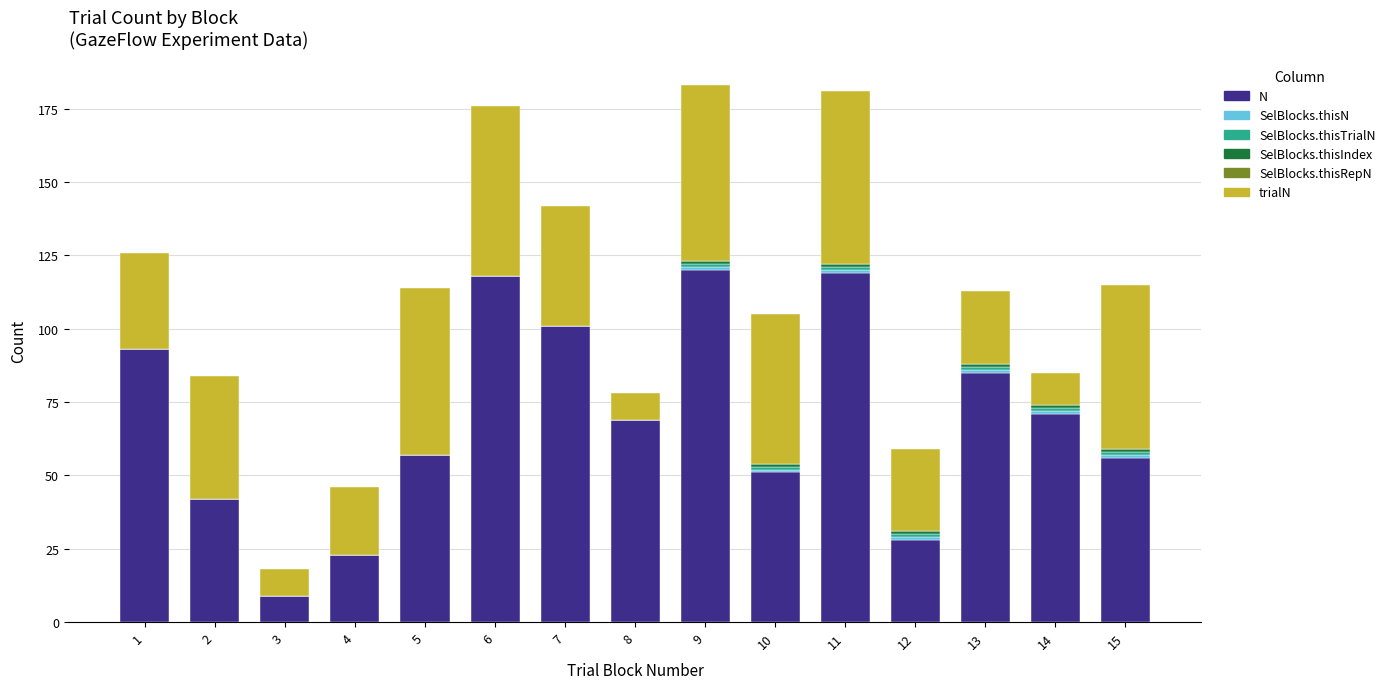

At which label is N closest to 64?

8